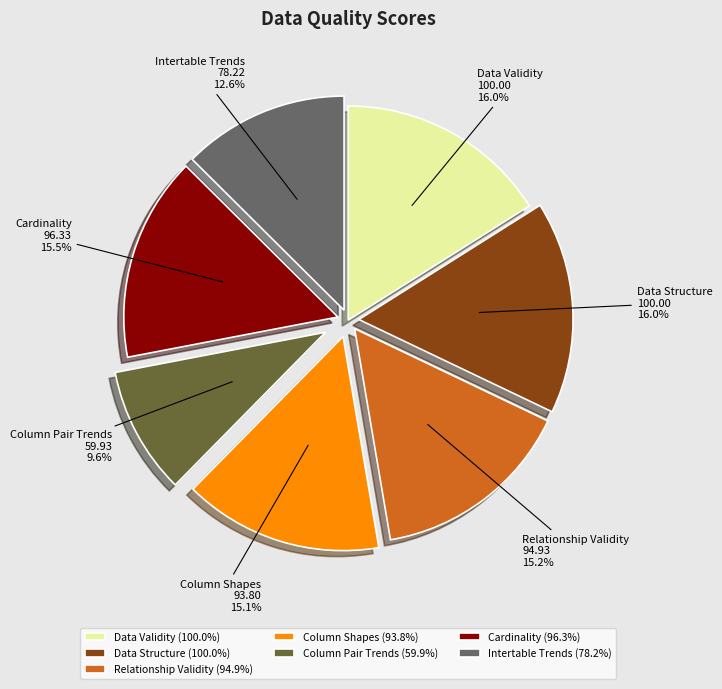

What percentage is the Relationship Validity slice, to the nearest percent?

15%